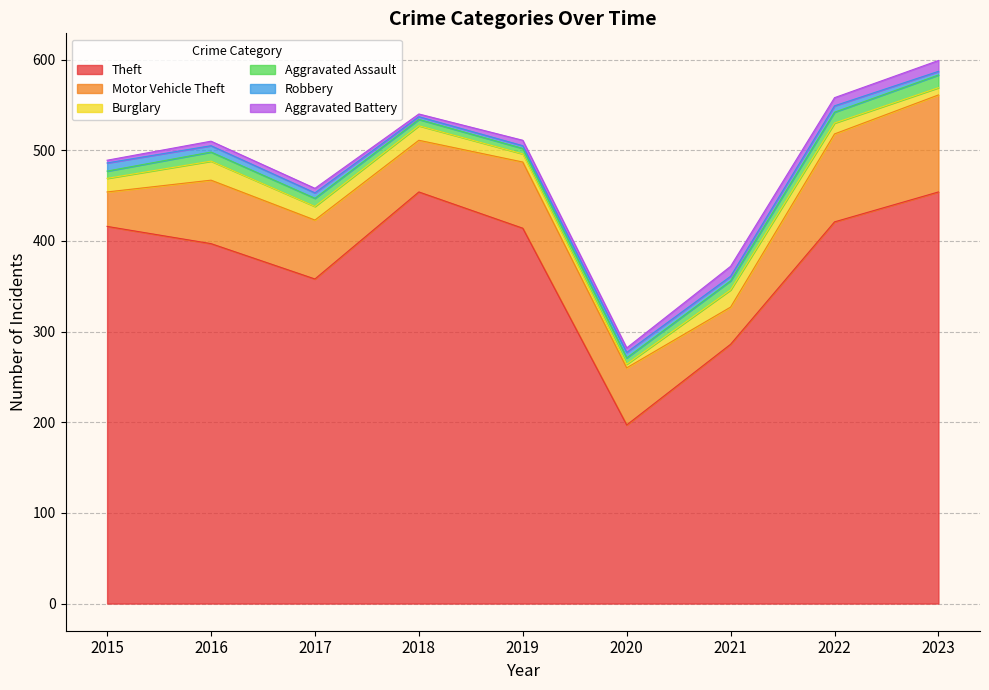

At which label is Burglary closest to 12?

2022